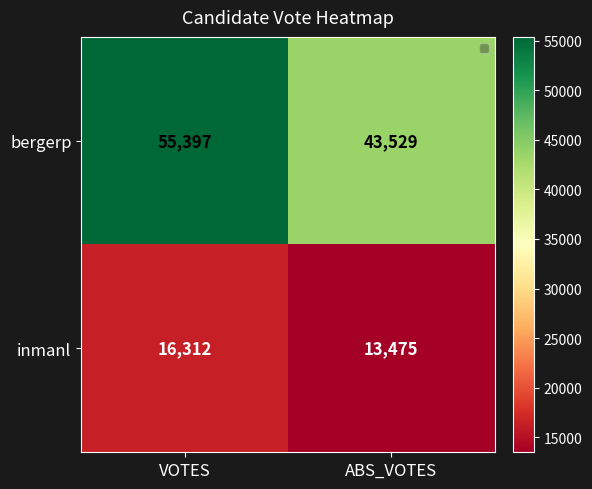

How many series are shown in this chart?

2